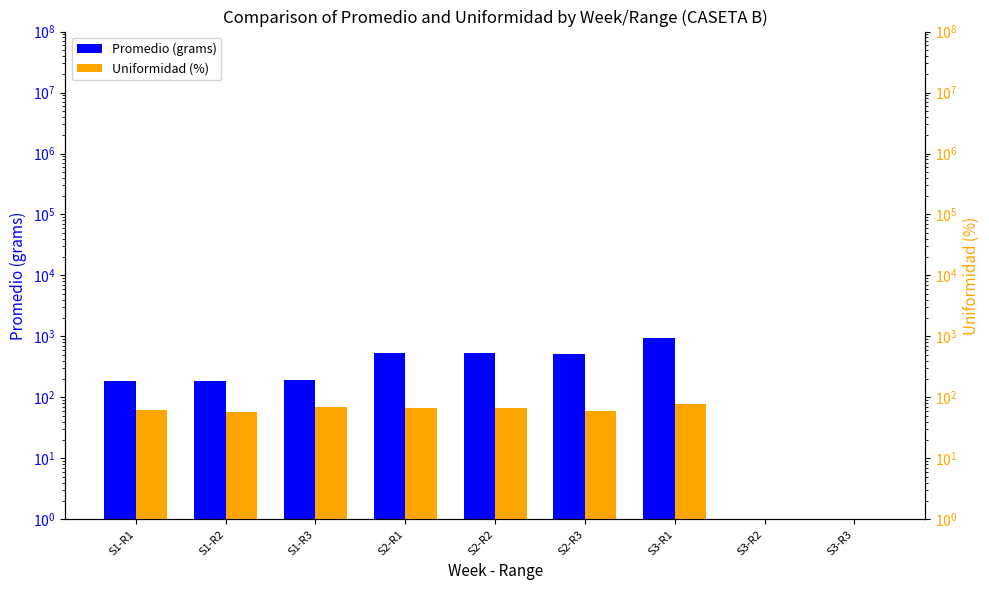

Reading left to right, extract all data points from this chart.

Promedio (grams): S1-R1=183.2	S1-R2=184.5	S1-R3=192.9	S2-R1=525.0	S2-R2=527.2	S2-R3=515.5	S3-R1=940.4	S3-R2=1.0	S3-R3=1.0
Uniformidad (%): S1-R1=62.1	S1-R2=58.1	S1-R3=69.1	S2-R1=67.7	S2-R2=66.7	S2-R3=59.1	S3-R1=77.7	S3-R2=1.0	S3-R3=1.0